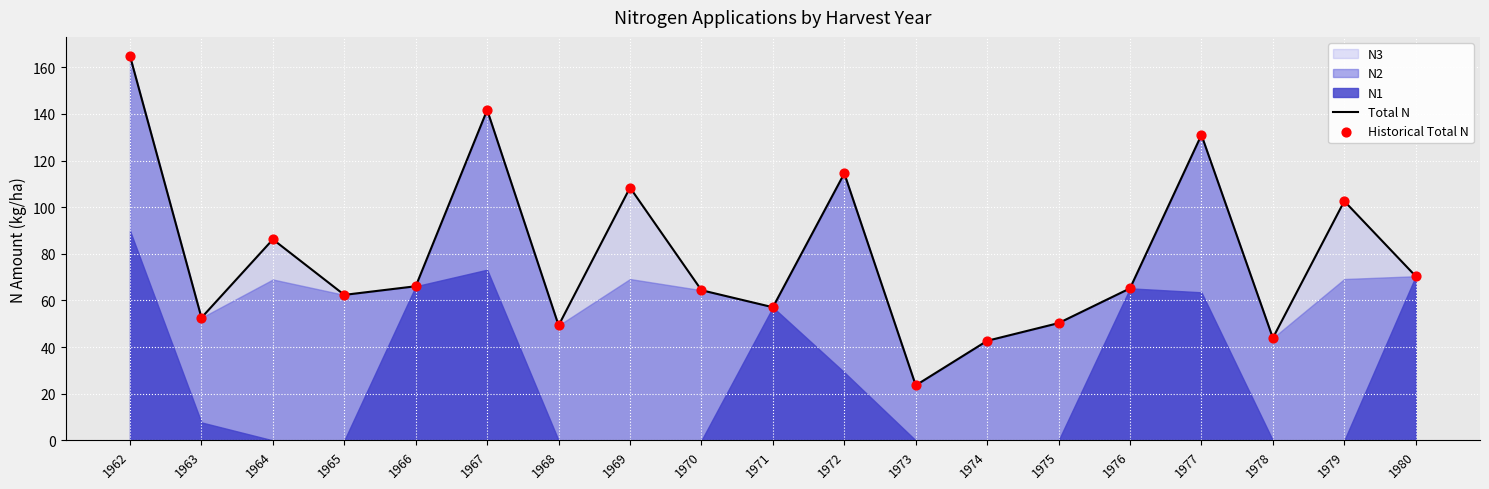

Which series has the largest total across all categories?

Total N